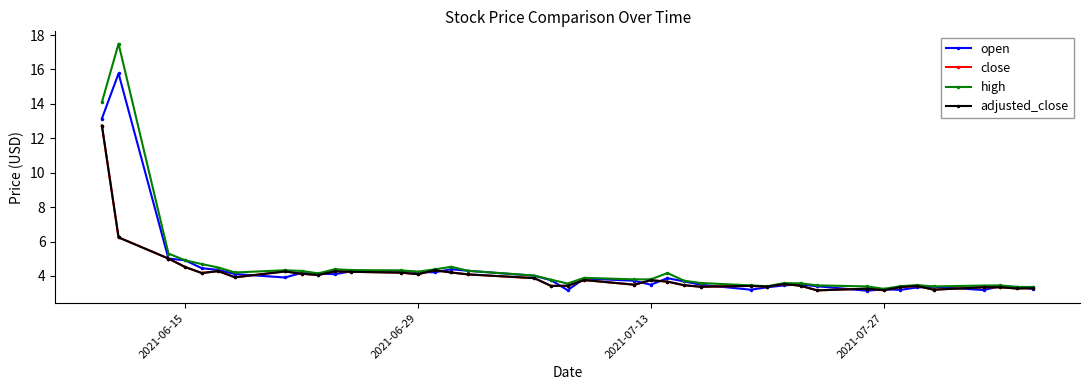

True or false: high and adjusted_close cross at least once.

False